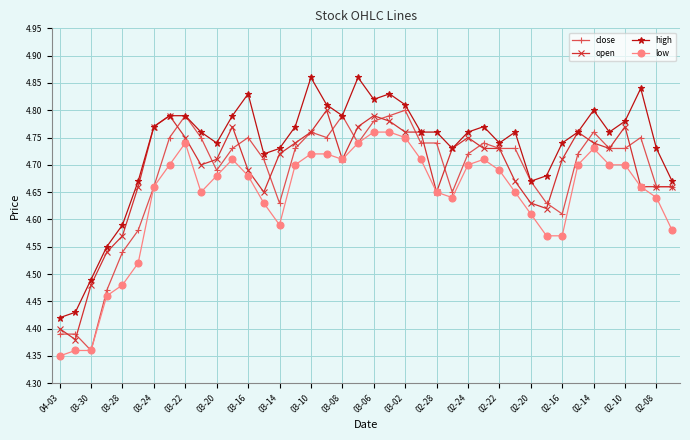

How many open values are between 4 and 5?

40